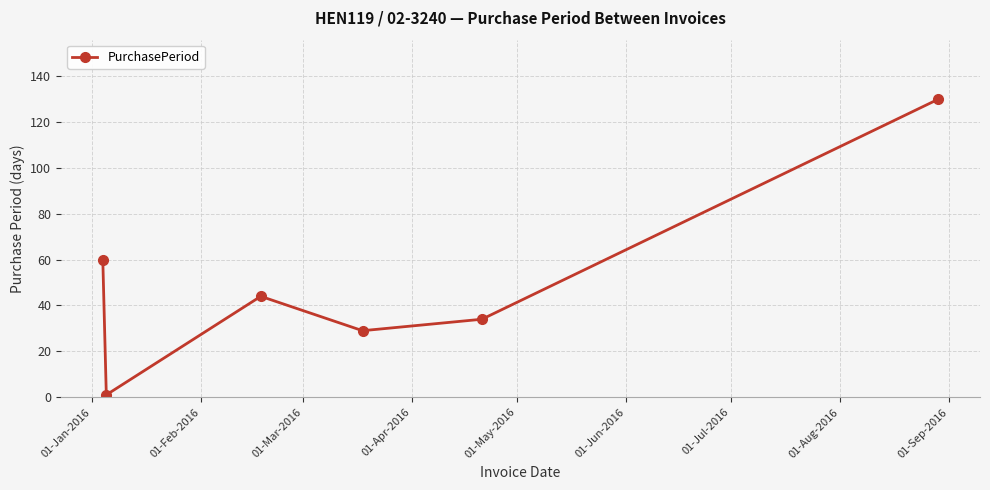

What is the value of the 5th point from the left?

34